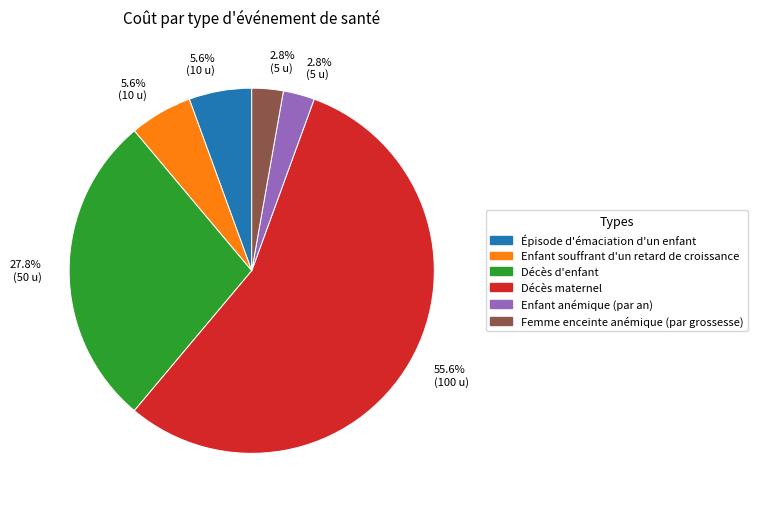

Count the number of slices in the pie.

6